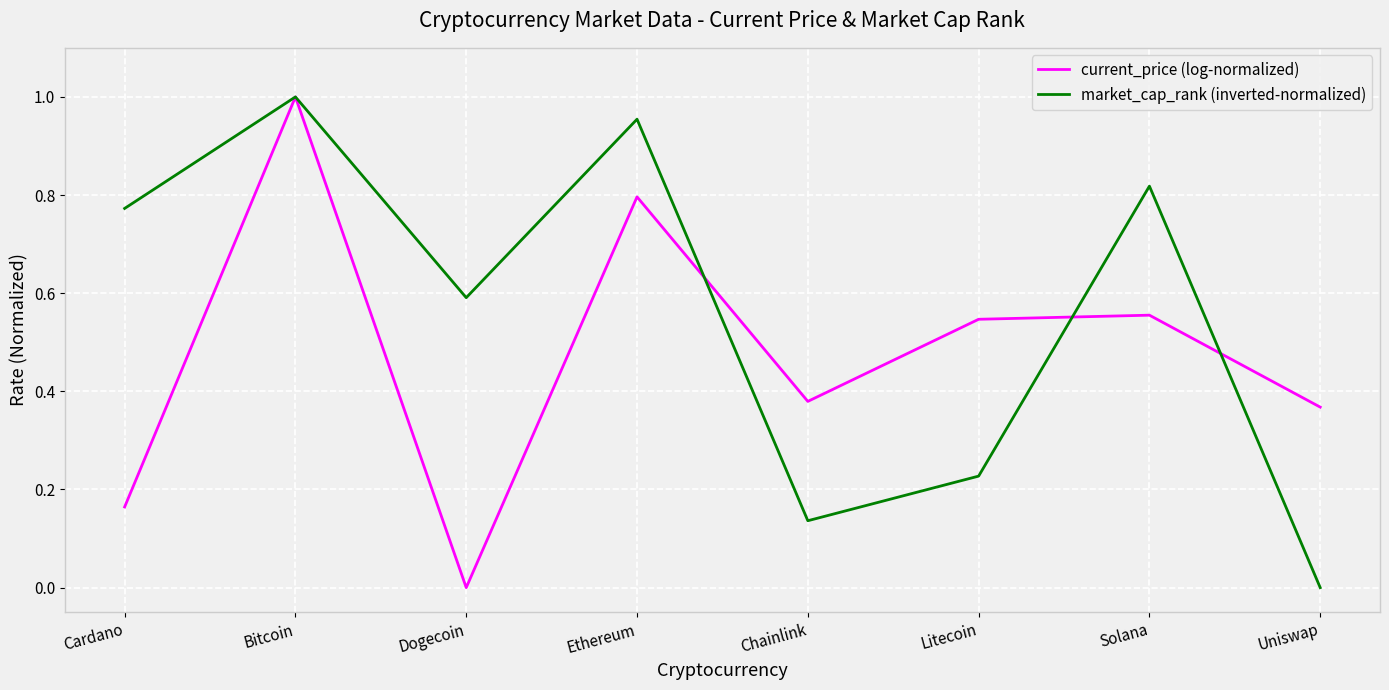

Is it true that market_cap_rank (inverted-normalized) equals 0.3 at Solana?

False